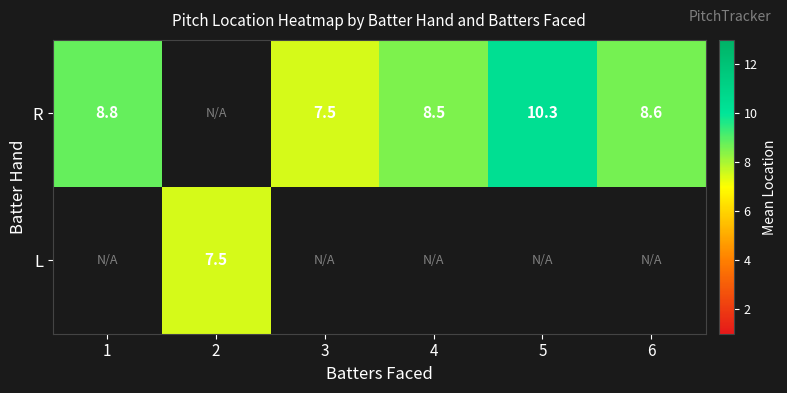

The L series shows 7.5 at 2. True or false?

True